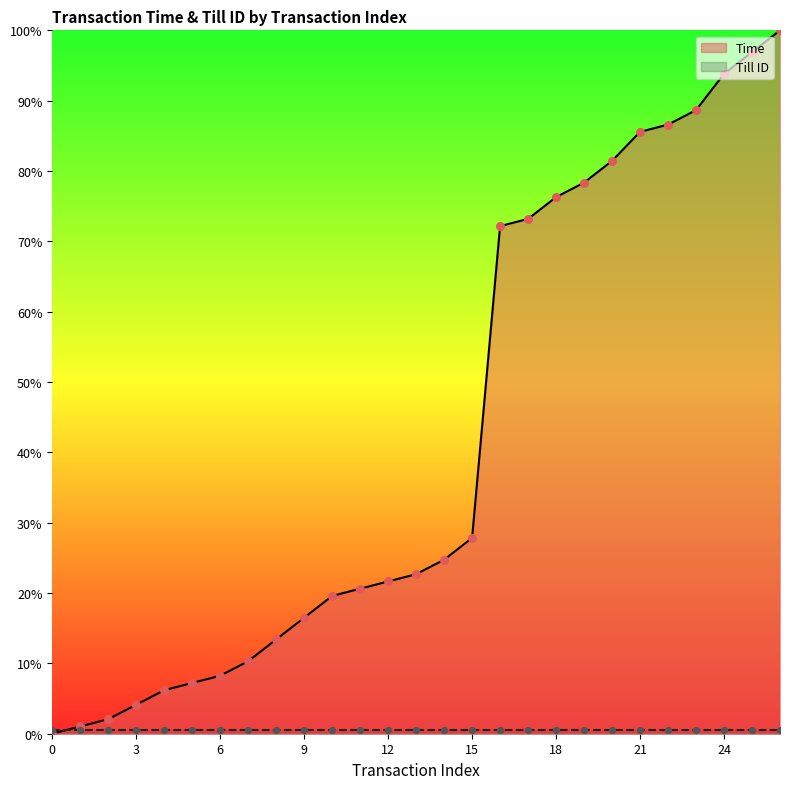

Approximately how many times larger is the value at 7 compared to 5?

1.4